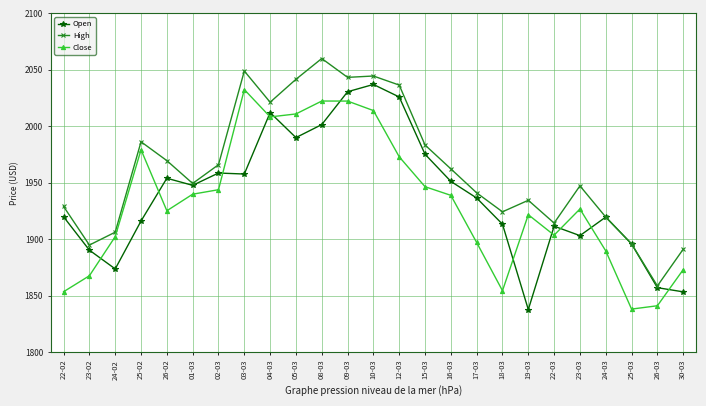

True or false: Open and Close intersect in this chart.

True